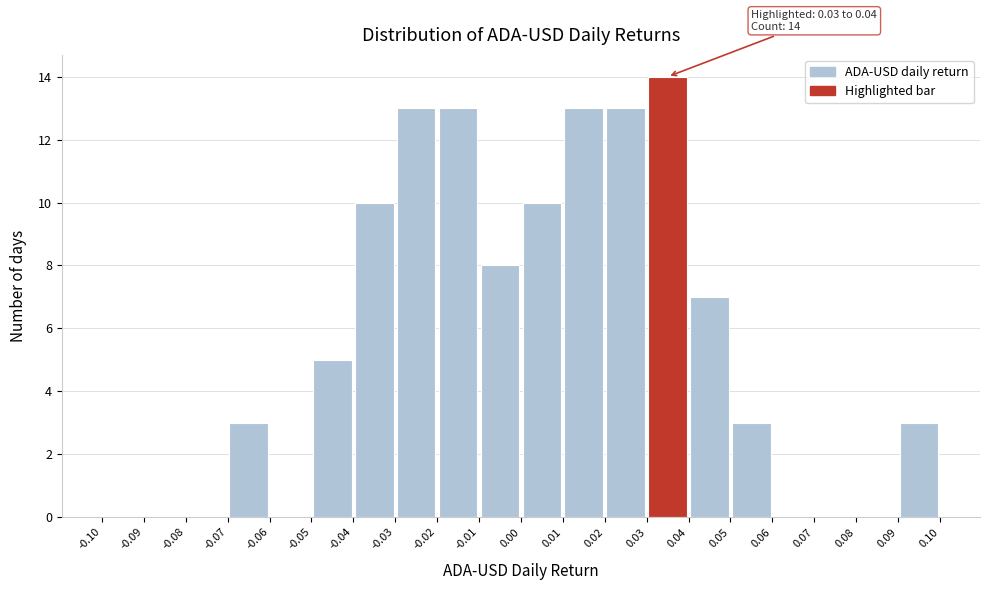

Which range on the x-axis has the tallest bar?

0.03 to 0.04